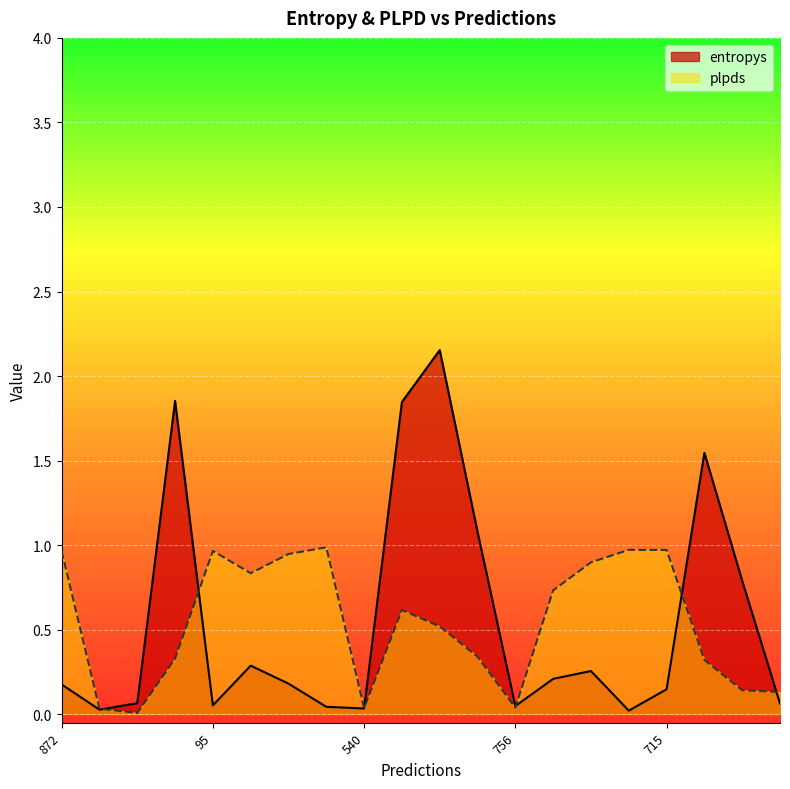

True or false: plpds has more than 0 points higher than both neighbors.

True